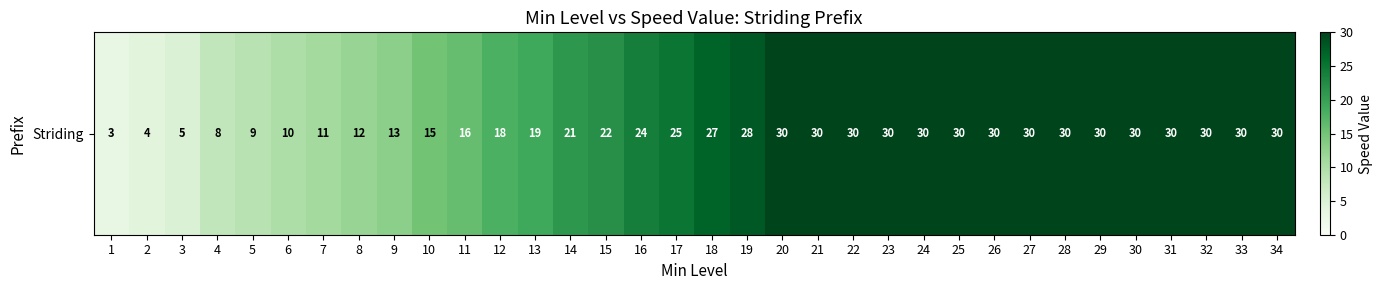

What is the sum of the values at 7 and 33?

41